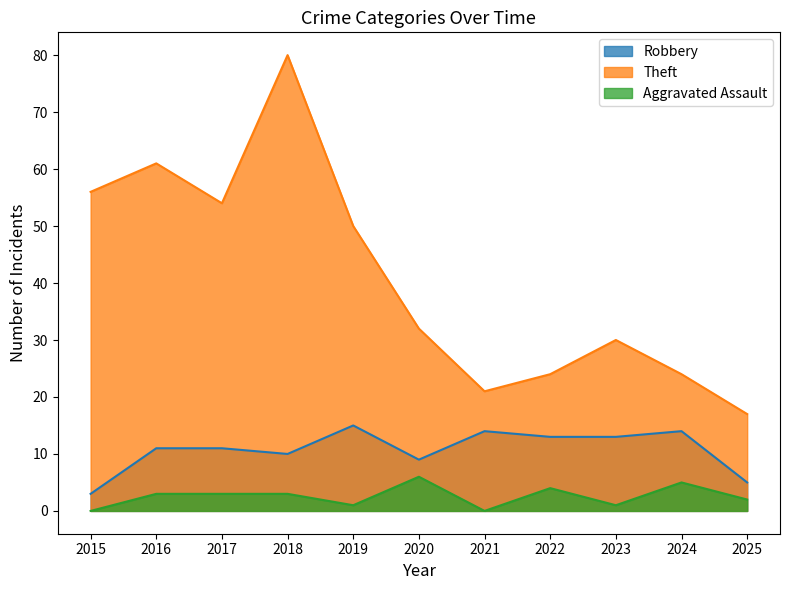

Where is Robbery nearest to the value 9?

2020